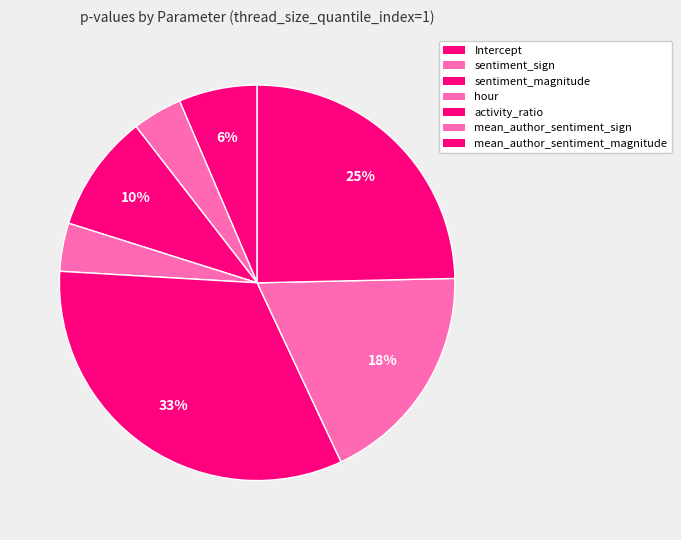

To the nearest percent, what is the difference between the sentiment_sign and sentiment_magnitude slice percentages?

6%